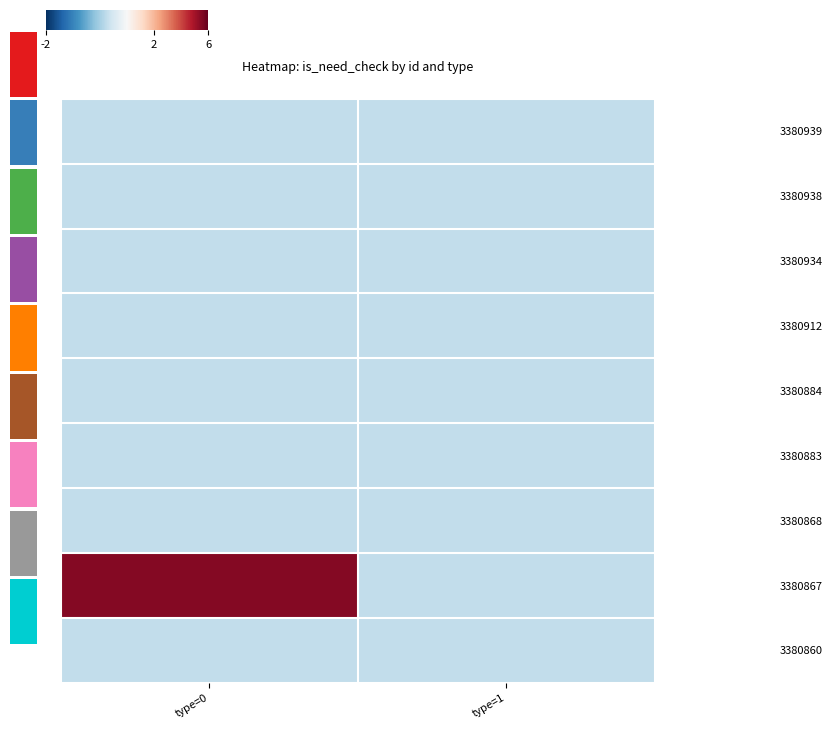

At which label does 3380868 reach its minimum?

type=0